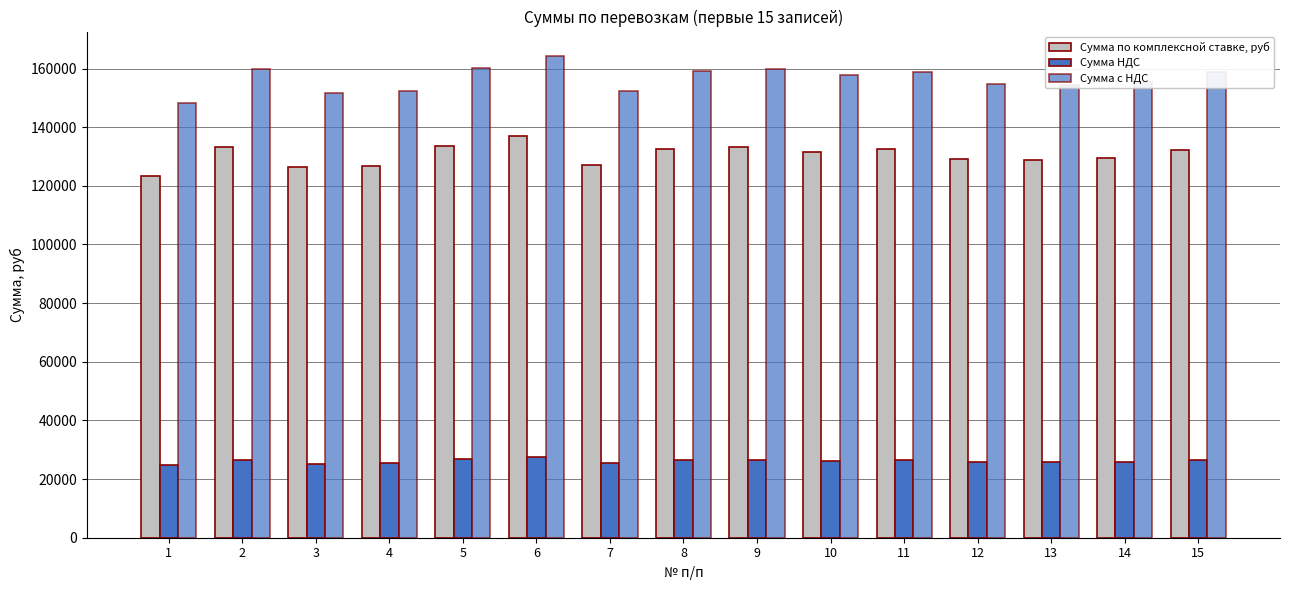

At which category is the sum across all series the highest?

6